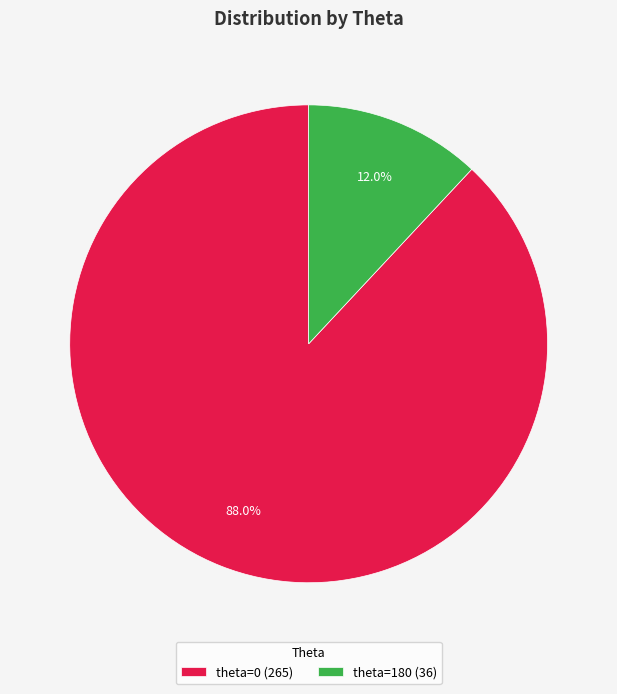

Do theta=0 and theta=180 together represent more than half of the pie?

Yes